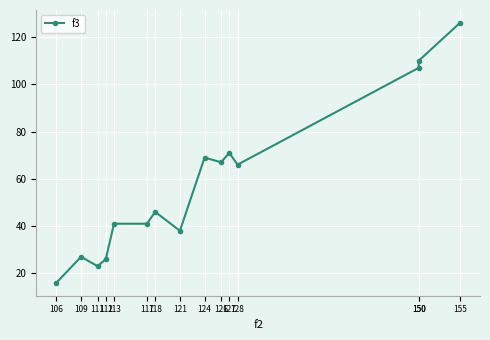

How many interior local peaks (higher than both neighbors) does the data have?

4